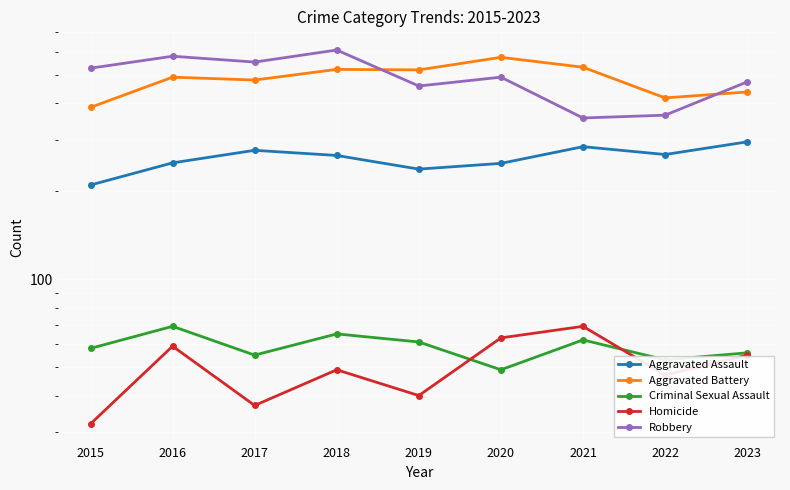

True or false: Criminal Sexual Assault and Aggravated Assault cross at least once.

False